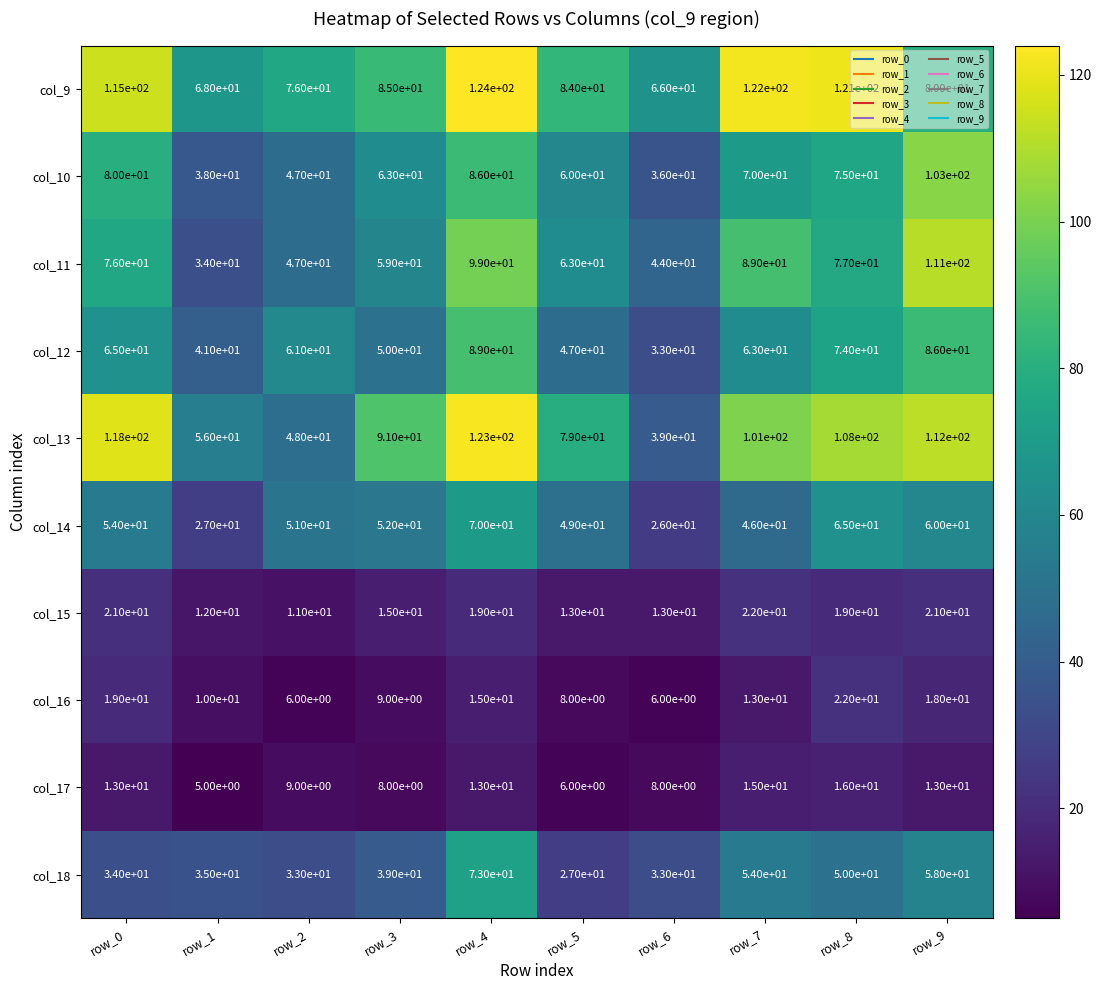

What is the average value of the col_9 series?

94